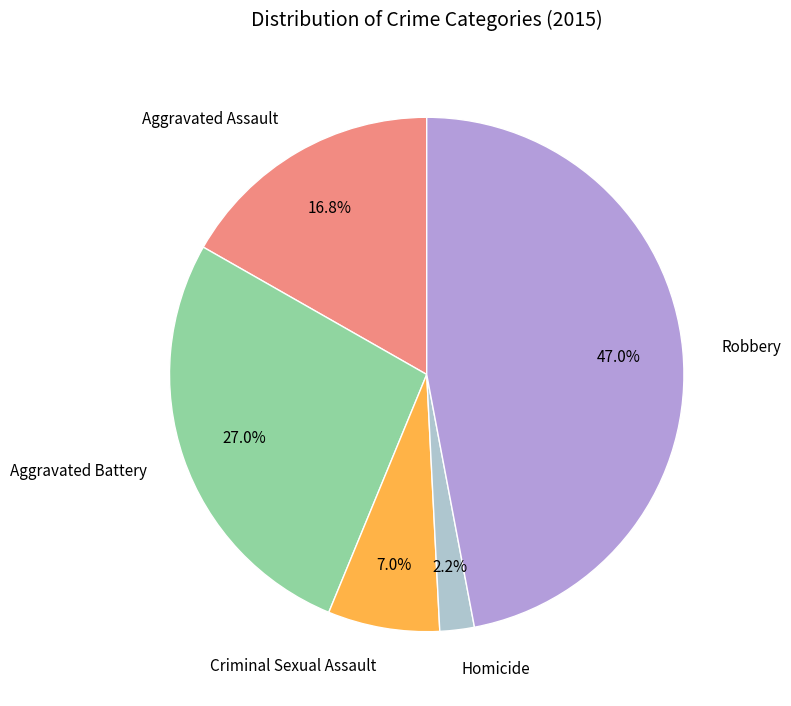

What is the ratio of the value at Criminal Sexual Assault to the value at Aggravated Battery?

0.3